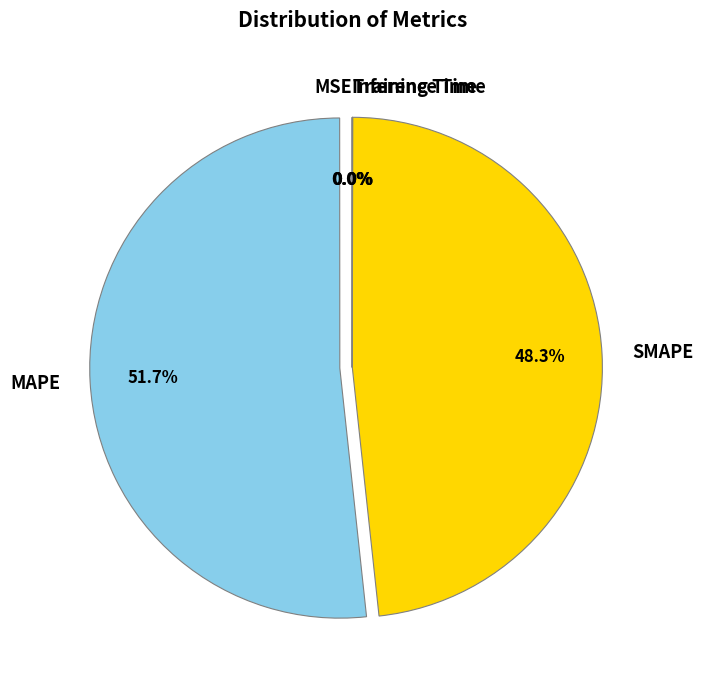

How much of the chart is everything except MAPE?

48.3%